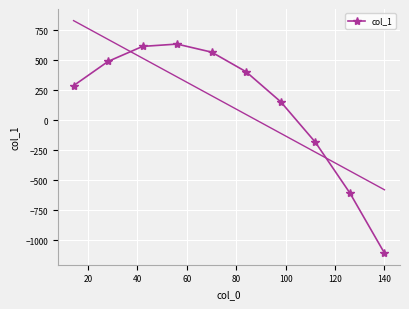

Is this an area chart (filled region under the line)?

No